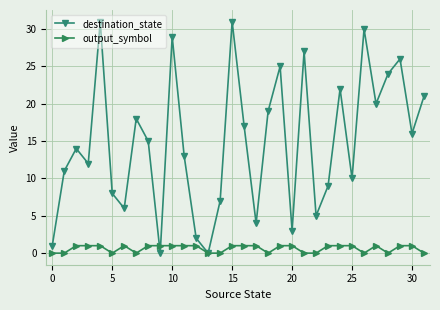

How many data points does each series have?

32